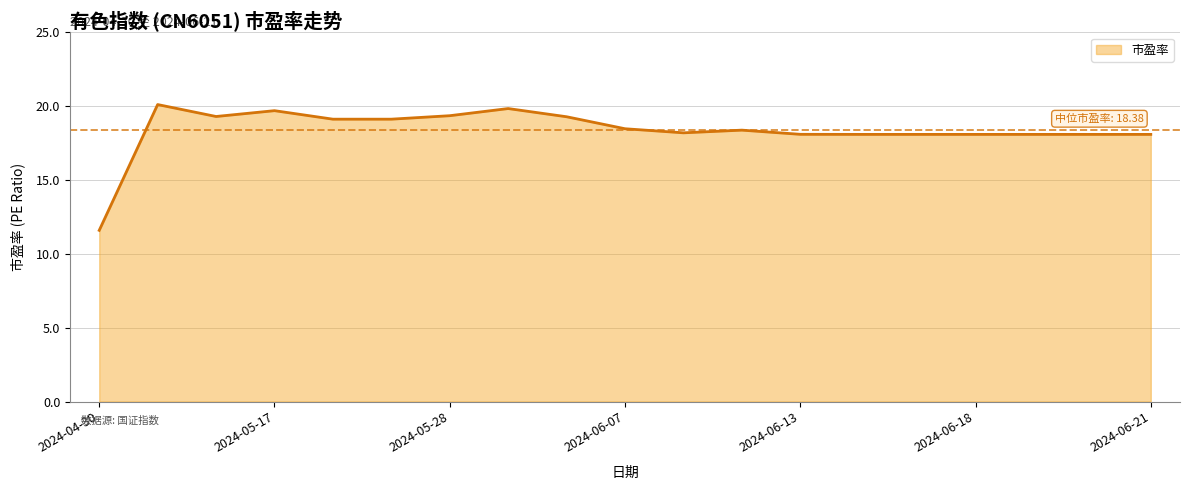

What is the smallest value displayed?

11.6